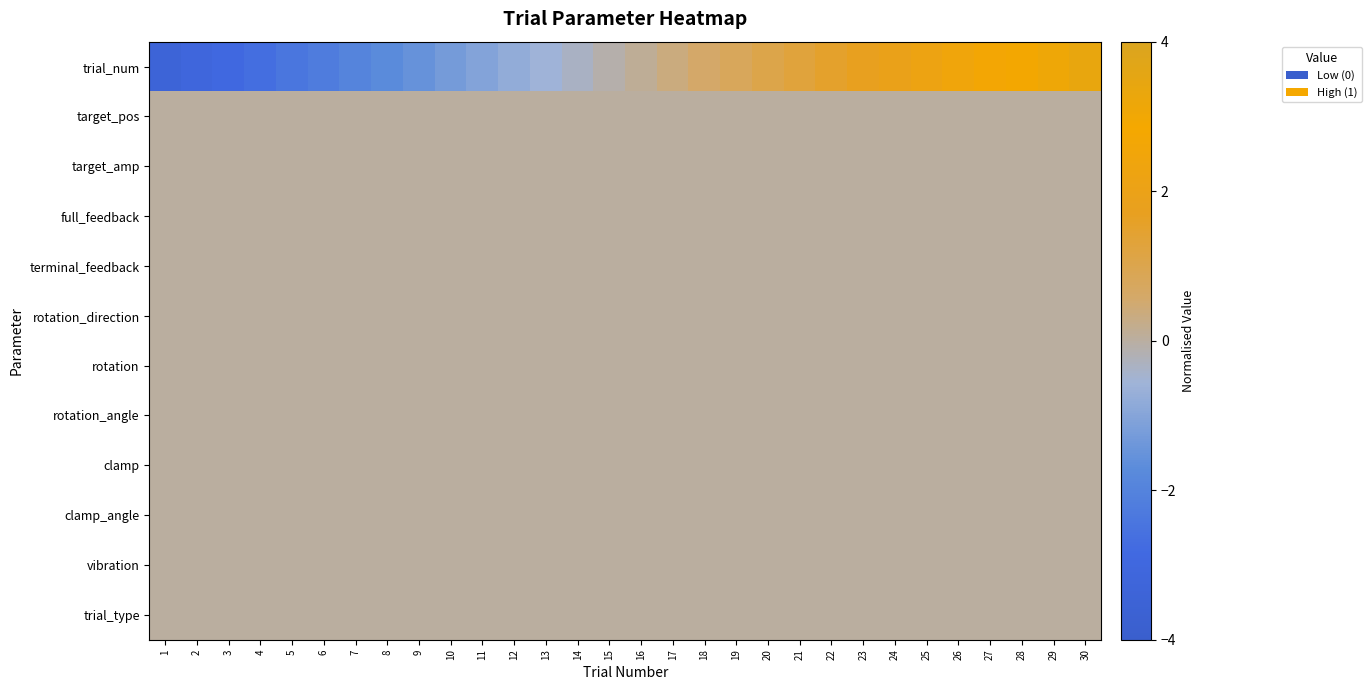

Reading left to right, transcribe all the data shown in this chart.

trial_num: 1=-3.4	2=-3.1	3=-2.9	4=-2.7	5=-2.4	6=-2.2	7=-2.0	8=-1.7	9=-1.5	10=-1.3	11=-1.0	12=-0.8	13=-0.6	14=-0.3	15=-0.1	16=0.1	17=0.3	18=0.6	19=0.8	20=1.0	21=1.3	22=1.5	23=1.7	24=2.0	25=2.2	26=2.4	27=2.7	28=2.9	29=3.1	30=3.4
target_pos: 1=0.0	2=0.0	3=0.0	4=0.0	5=0.0	6=0.0	7=0.0	8=0.0	9=0.0	10=0.0	11=0.0	12=0.0	13=0.0	14=0.0	15=0.0	16=0.0	17=0.0	18=0.0	19=0.0	20=0.0	21=0.0	22=0.0	23=0.0	24=0.0	25=0.0	26=0.0	27=0.0	28=0.0	29=0.0	30=0.0
target_amp: 1=0.0	2=0.0	3=0.0	4=0.0	5=0.0	6=0.0	7=0.0	8=0.0	9=0.0	10=0.0	11=0.0	12=0.0	13=0.0	14=0.0	15=0.0	16=0.0	17=0.0	18=0.0	19=0.0	20=0.0	21=0.0	22=0.0	23=0.0	24=0.0	25=0.0	26=0.0	27=0.0	28=0.0	29=0.0	30=0.0
full_feedback: 1=0.0	2=0.0	3=0.0	4=0.0	5=0.0	6=0.0	7=0.0	8=0.0	9=0.0	10=0.0	11=0.0	12=0.0	13=0.0	14=0.0	15=0.0	16=0.0	17=0.0	18=0.0	19=0.0	20=0.0	21=0.0	22=0.0	23=0.0	24=0.0	25=0.0	26=0.0	27=0.0	28=0.0	29=0.0	30=0.0
terminal_feedback: 1=0.0	2=0.0	3=0.0	4=0.0	5=0.0	6=0.0	7=0.0	8=0.0	9=0.0	10=0.0	11=0.0	12=0.0	13=0.0	14=0.0	15=0.0	16=0.0	17=0.0	18=0.0	19=0.0	20=0.0	21=0.0	22=0.0	23=0.0	24=0.0	25=0.0	26=0.0	27=0.0	28=0.0	29=0.0	30=0.0
rotation_direction: 1=0.0	2=0.0	3=0.0	4=0.0	5=0.0	6=0.0	7=0.0	8=0.0	9=0.0	10=0.0	11=0.0	12=0.0	13=0.0	14=0.0	15=0.0	16=0.0	17=0.0	18=0.0	19=0.0	20=0.0	21=0.0	22=0.0	23=0.0	24=0.0	25=0.0	26=0.0	27=0.0	28=0.0	29=0.0	30=0.0
rotation: 1=0.0	2=0.0	3=0.0	4=0.0	5=0.0	6=0.0	7=0.0	8=0.0	9=0.0	10=0.0	11=0.0	12=0.0	13=0.0	14=0.0	15=0.0	16=0.0	17=0.0	18=0.0	19=0.0	20=0.0	21=0.0	22=0.0	23=0.0	24=0.0	25=0.0	26=0.0	27=0.0	28=0.0	29=0.0	30=0.0
rotation_angle: 1=0.0	2=0.0	3=0.0	4=0.0	5=0.0	6=0.0	7=0.0	8=0.0	9=0.0	10=0.0	11=0.0	12=0.0	13=0.0	14=0.0	15=0.0	16=0.0	17=0.0	18=0.0	19=0.0	20=0.0	21=0.0	22=0.0	23=0.0	24=0.0	25=0.0	26=0.0	27=0.0	28=0.0	29=0.0	30=0.0
clamp: 1=0.0	2=0.0	3=0.0	4=0.0	5=0.0	6=0.0	7=0.0	8=0.0	9=0.0	10=0.0	11=0.0	12=0.0	13=0.0	14=0.0	15=0.0	16=0.0	17=0.0	18=0.0	19=0.0	20=0.0	21=0.0	22=0.0	23=0.0	24=0.0	25=0.0	26=0.0	27=0.0	28=0.0	29=0.0	30=0.0
clamp_angle: 1=0.0	2=0.0	3=0.0	4=0.0	5=0.0	6=0.0	7=0.0	8=0.0	9=0.0	10=0.0	11=0.0	12=0.0	13=0.0	14=0.0	15=0.0	16=0.0	17=0.0	18=0.0	19=0.0	20=0.0	21=0.0	22=0.0	23=0.0	24=0.0	25=0.0	26=0.0	27=0.0	28=0.0	29=0.0	30=0.0
vibration: 1=0.0	2=0.0	3=0.0	4=0.0	5=0.0	6=0.0	7=0.0	8=0.0	9=0.0	10=0.0	11=0.0	12=0.0	13=0.0	14=0.0	15=0.0	16=0.0	17=0.0	18=0.0	19=0.0	20=0.0	21=0.0	22=0.0	23=0.0	24=0.0	25=0.0	26=0.0	27=0.0	28=0.0	29=0.0	30=0.0
trial_type: 1=0.0	2=0.0	3=0.0	4=0.0	5=0.0	6=0.0	7=0.0	8=0.0	9=0.0	10=0.0	11=0.0	12=0.0	13=0.0	14=0.0	15=0.0	16=0.0	17=0.0	18=0.0	19=0.0	20=0.0	21=0.0	22=0.0	23=0.0	24=0.0	25=0.0	26=0.0	27=0.0	28=0.0	29=0.0	30=0.0